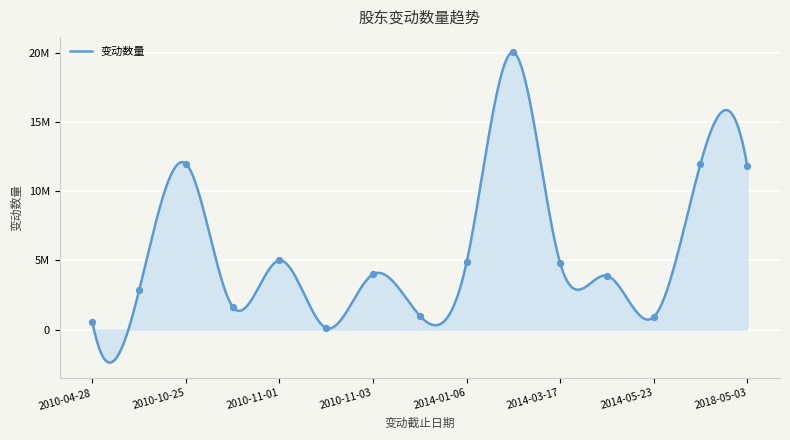

What is the ratio of the value at 2014-02-14 to the value at 2013-12-04?

20.1